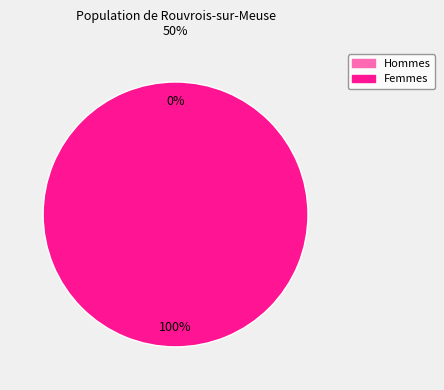

Does 1 account for over 50% of the chart?

Yes